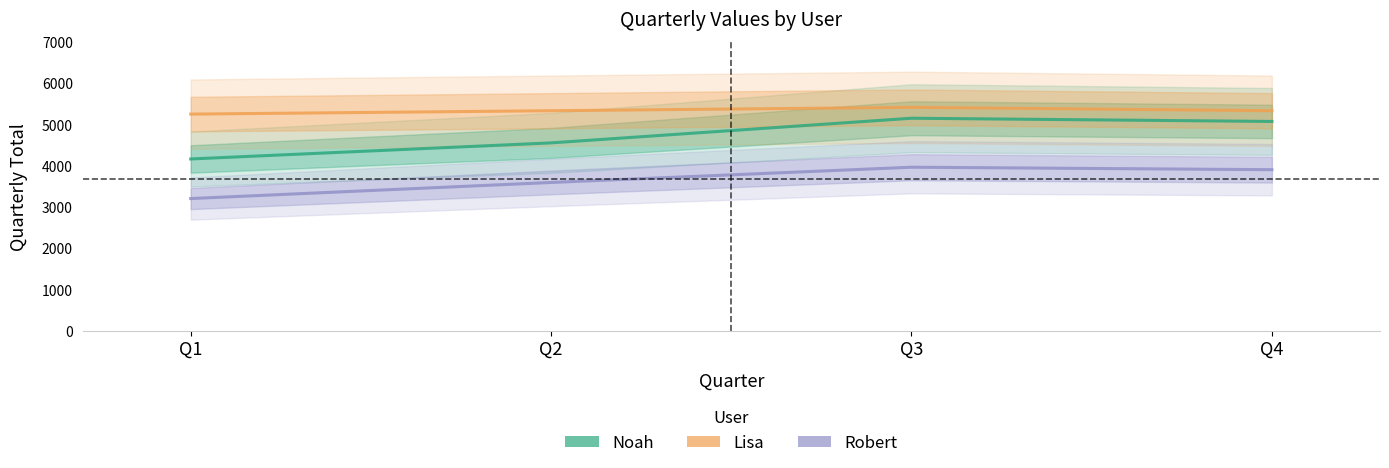

Where does the Robert series first go above 3900?

Q3